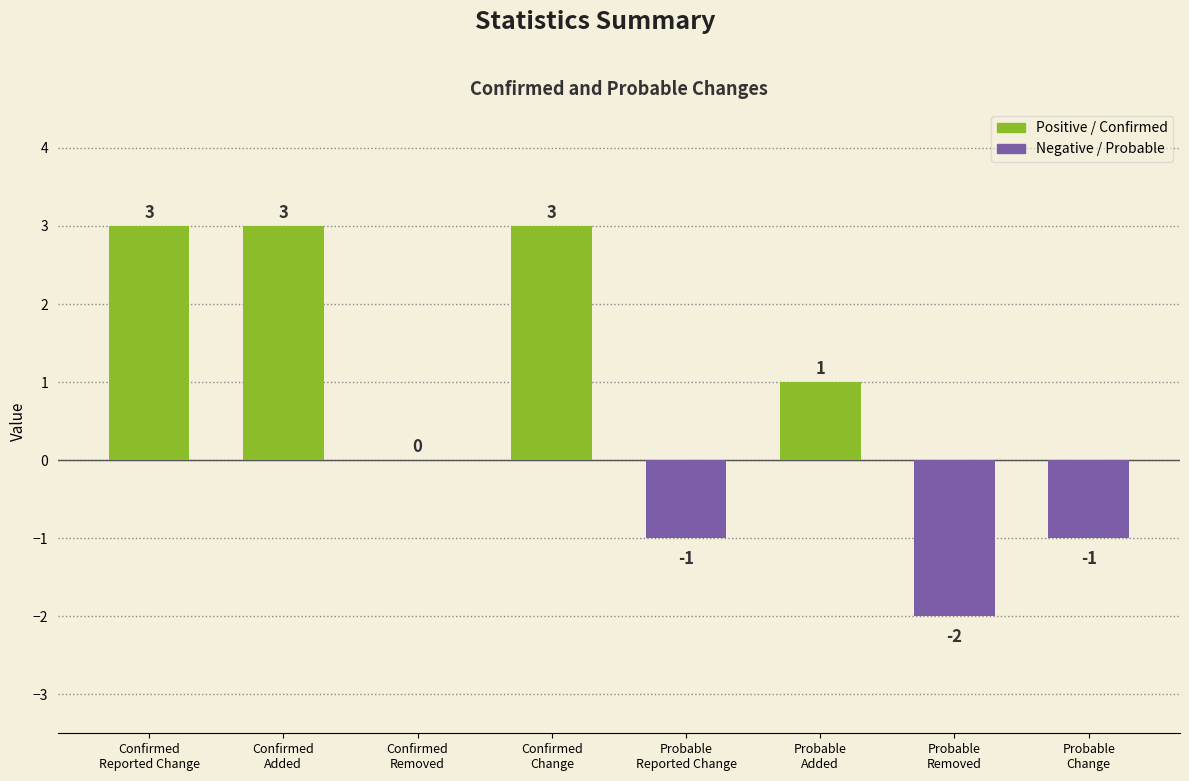

Reading left to right, extract all data points from this chart.

3	3	0	3	-1	1	-2	-1